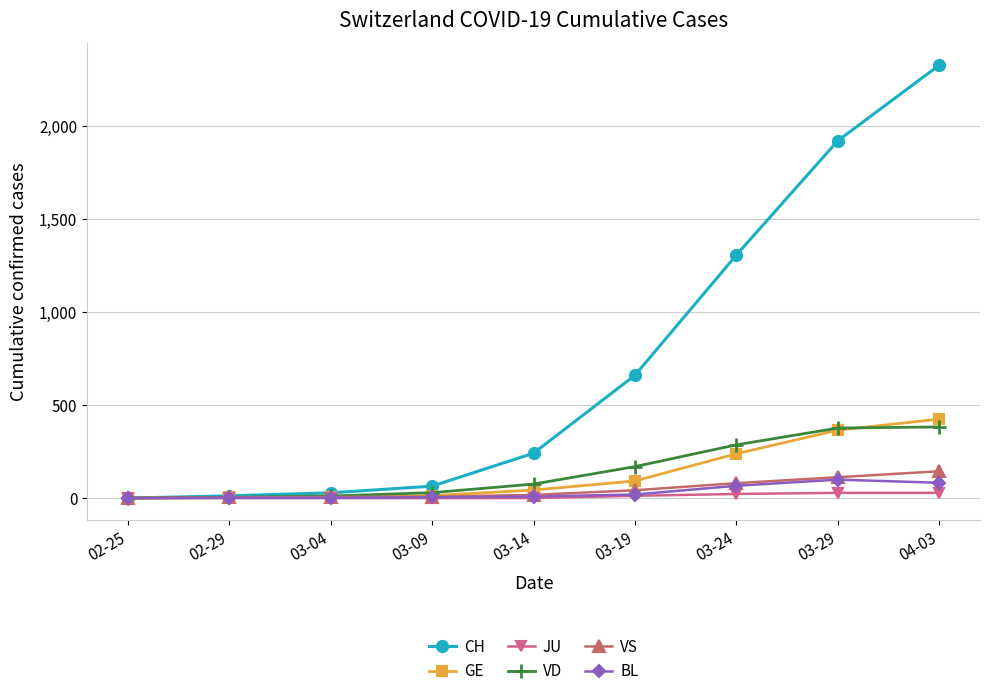

What is the label of the 5th point from the right?

03-14